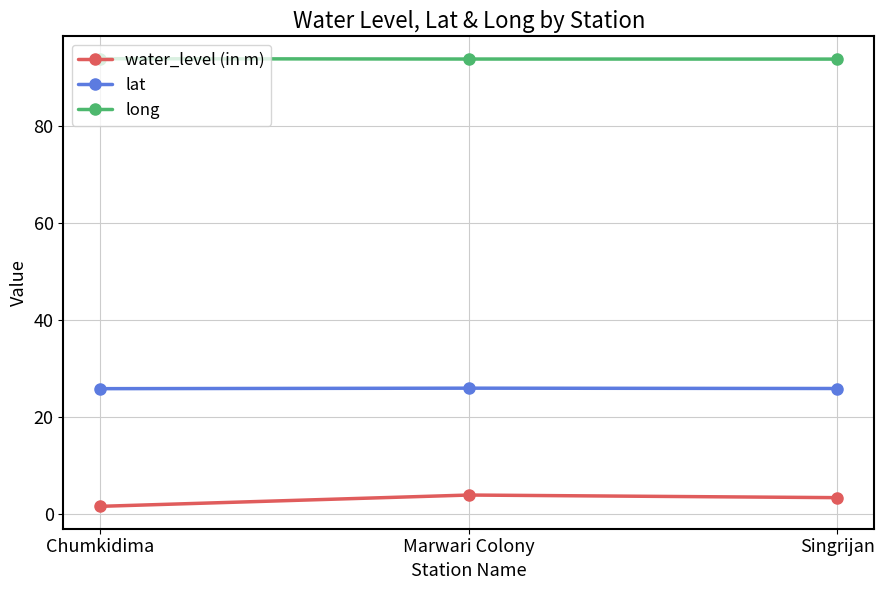

What is the difference between the highest and lowest values at Chumkidima?

92.2